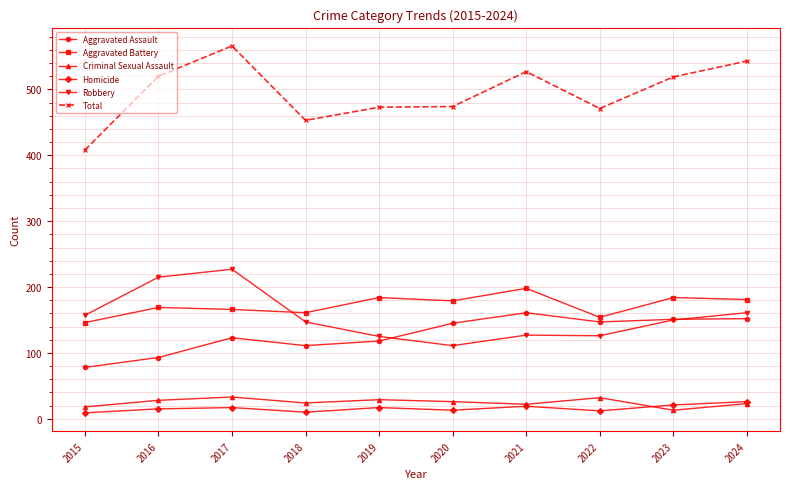

True or false: Aggravated Assault has more than 1 points higher than both neighbors.

True